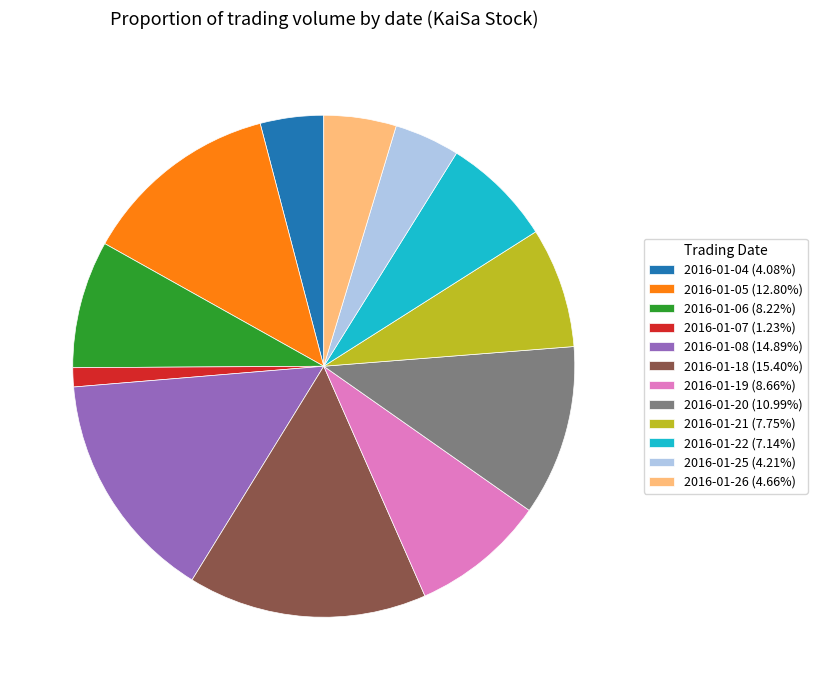

Is there any slice that represents more than half of the pie?

No